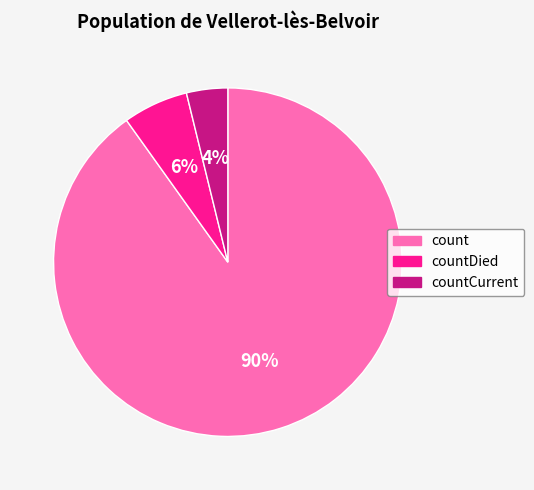

Is it true that countDied is 1% of the pie?

False